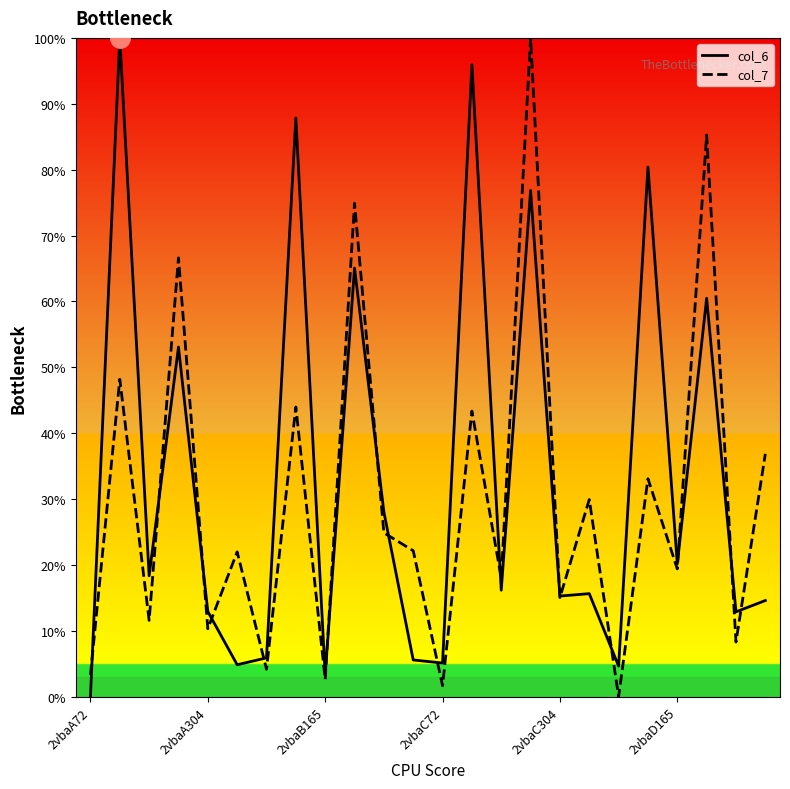

What is the maximum value for col_6?

100.0